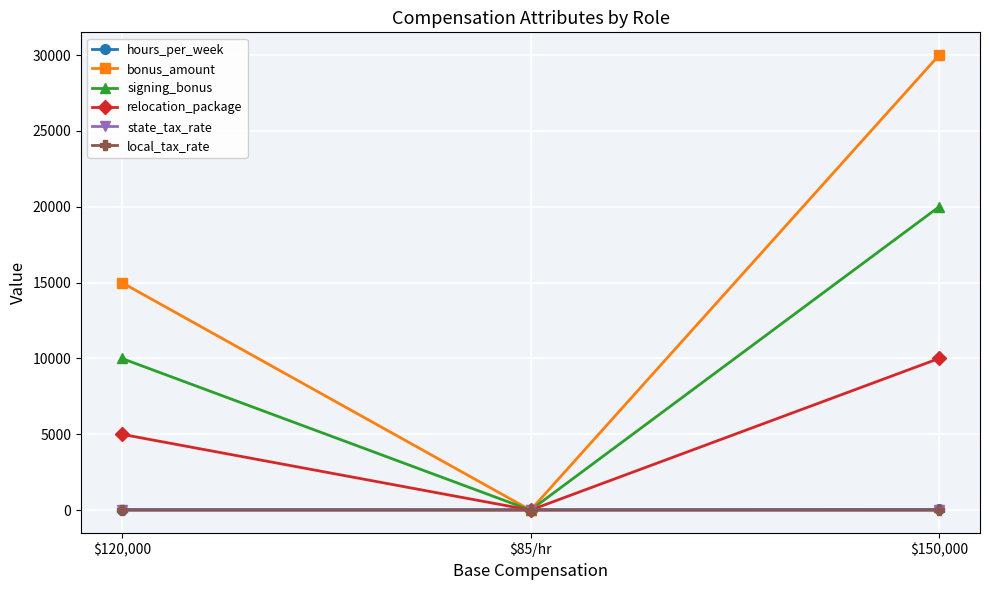

At which category does the chart reach its peak across all series?

$150,000